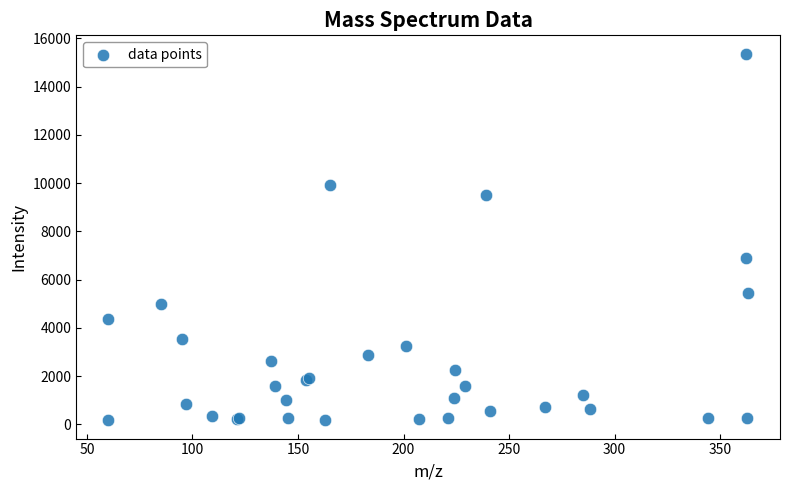

What Y value in the scatter plot is closest to 7765?

6877.6